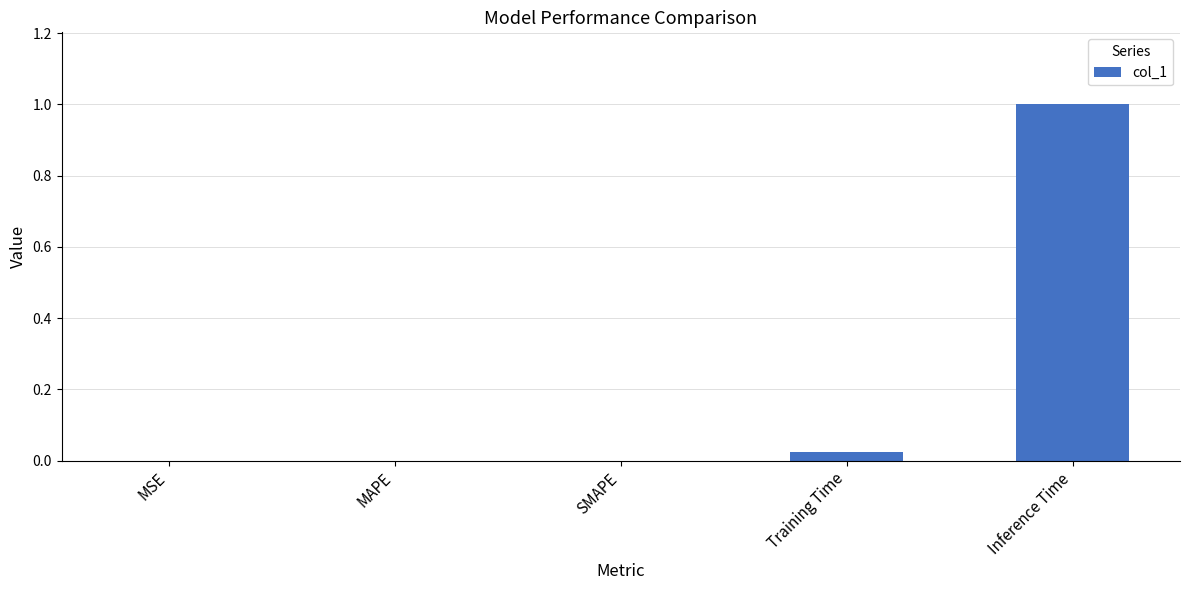

What is the maximum value shown in the chart?

1.0